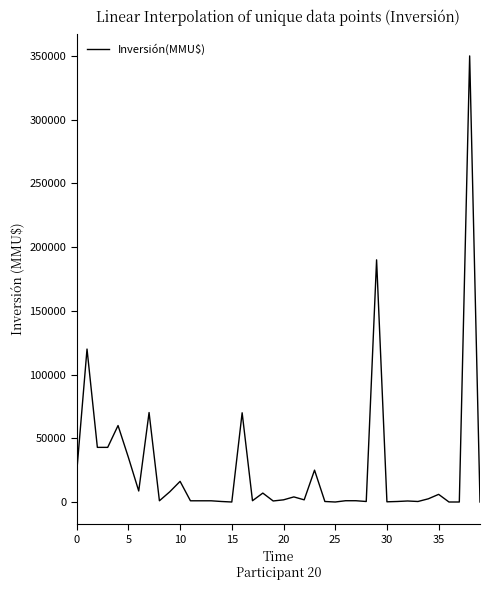

How many values are below 1700?

20